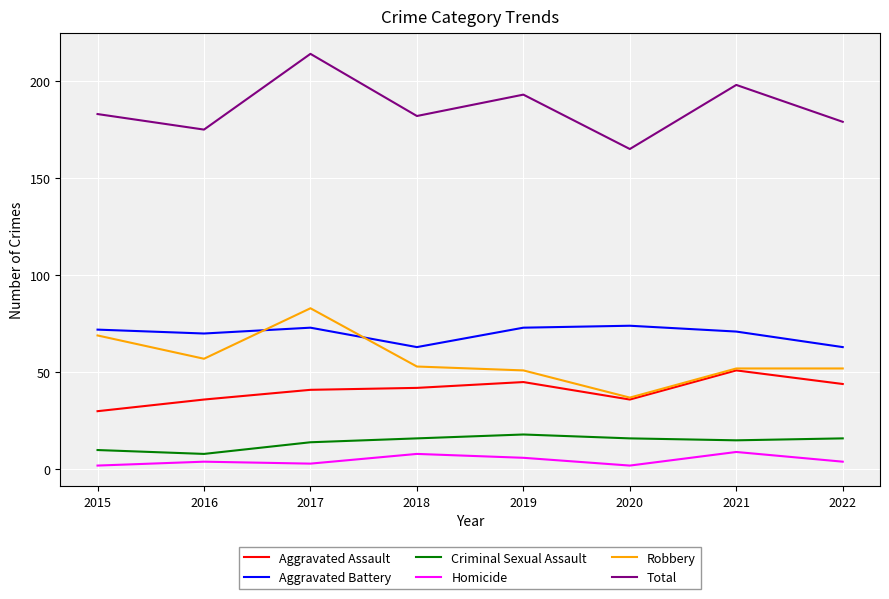

Which series has the largest total across all categories?

Total